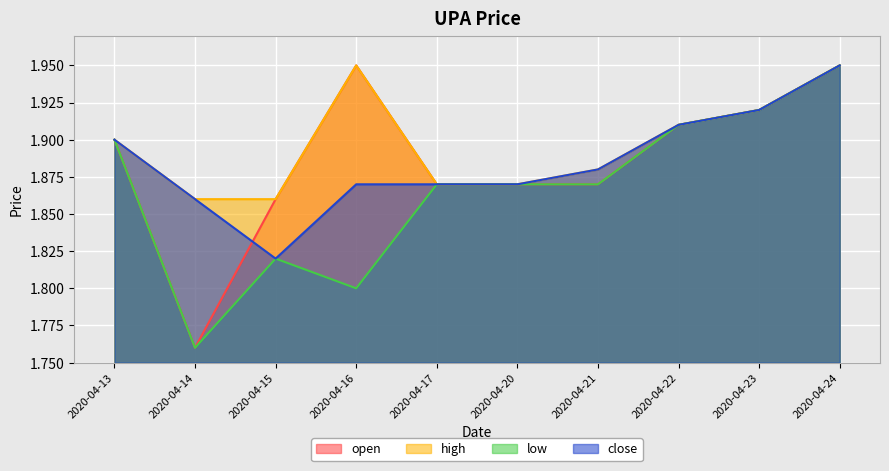

At which category is the sum across all series the highest?

2020-04-24